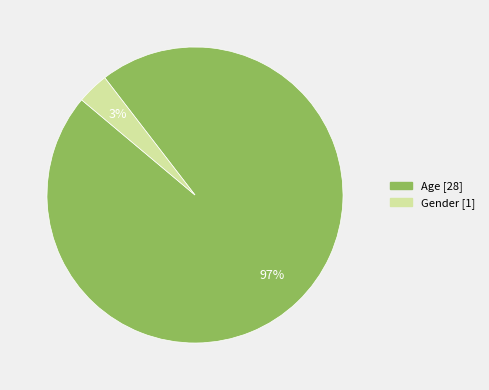

To the nearest percent, what percentage of the pie is Gender?

3%